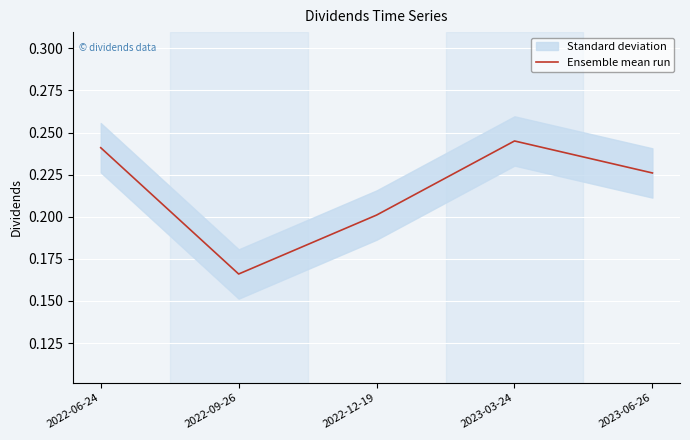

True or false: the data shows 0.2 at 2023-06-26.

True